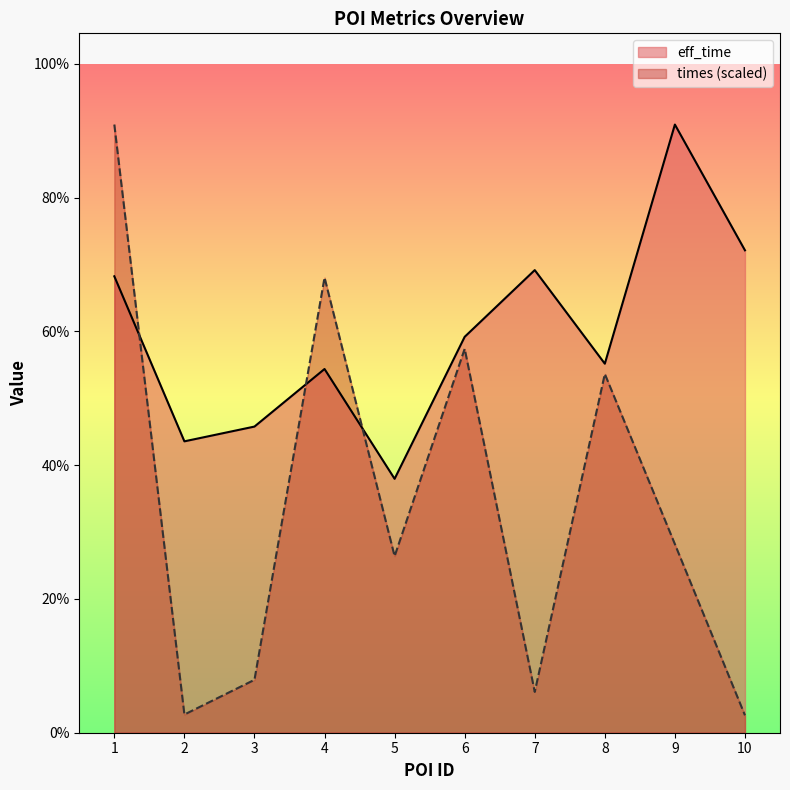

Reading left to right, list all the values displayed in this chart.

eff_time: 1546.0	987.0	1037.0	1232.0	860.0	1341.0	1567.0	1250.0	2060.0	1634.0
times: 2060.0	61.7	179.2	1541.8	597.9	1300.4	138.2	1215.3	638.7	59.0